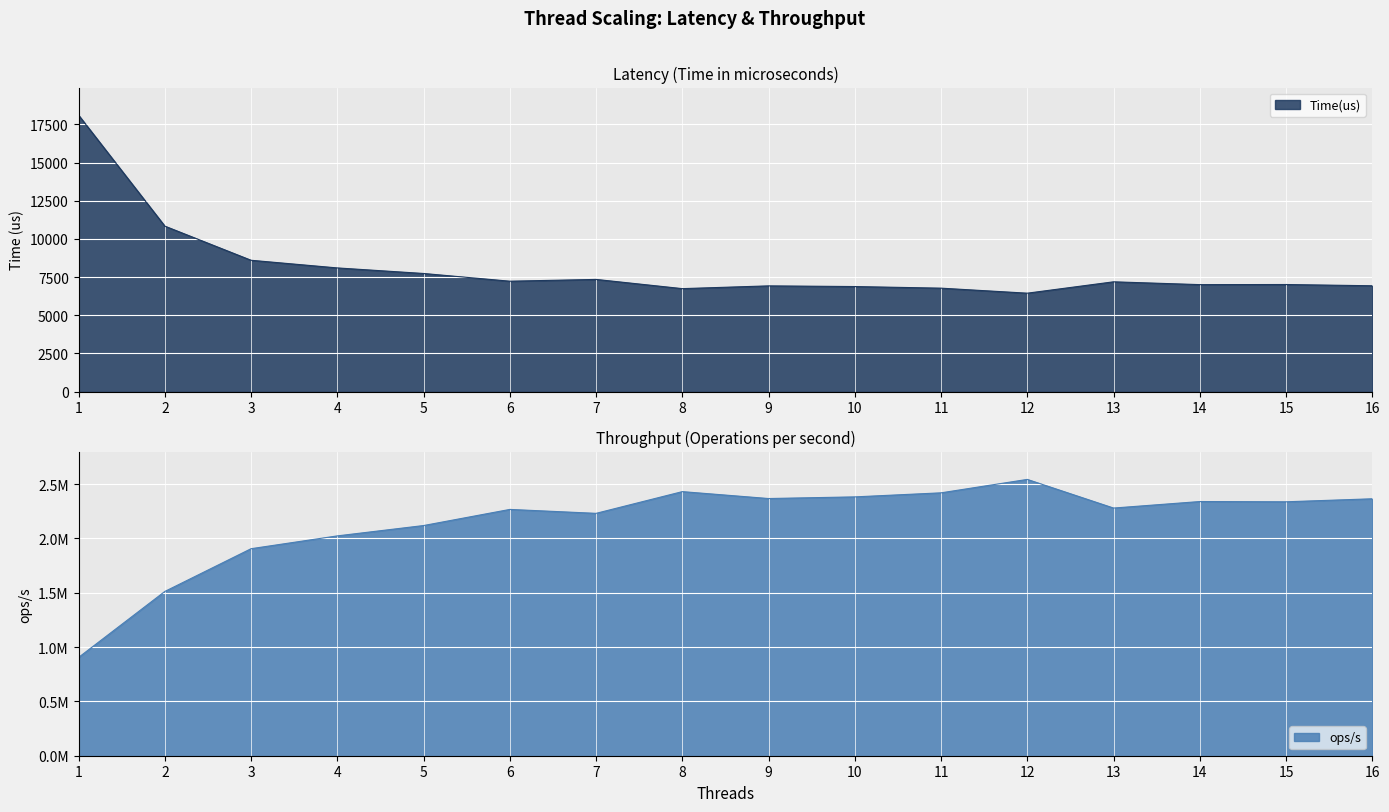

Is it true that Time(us) equals 10011.3 at 10?

False